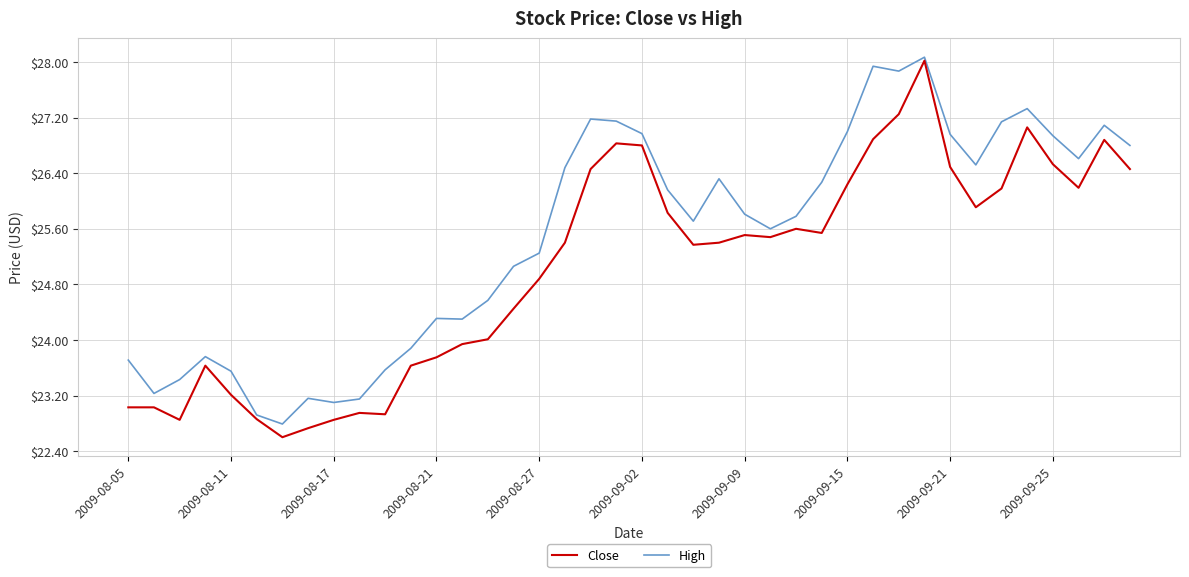

How many lines are shown in the chart?

2